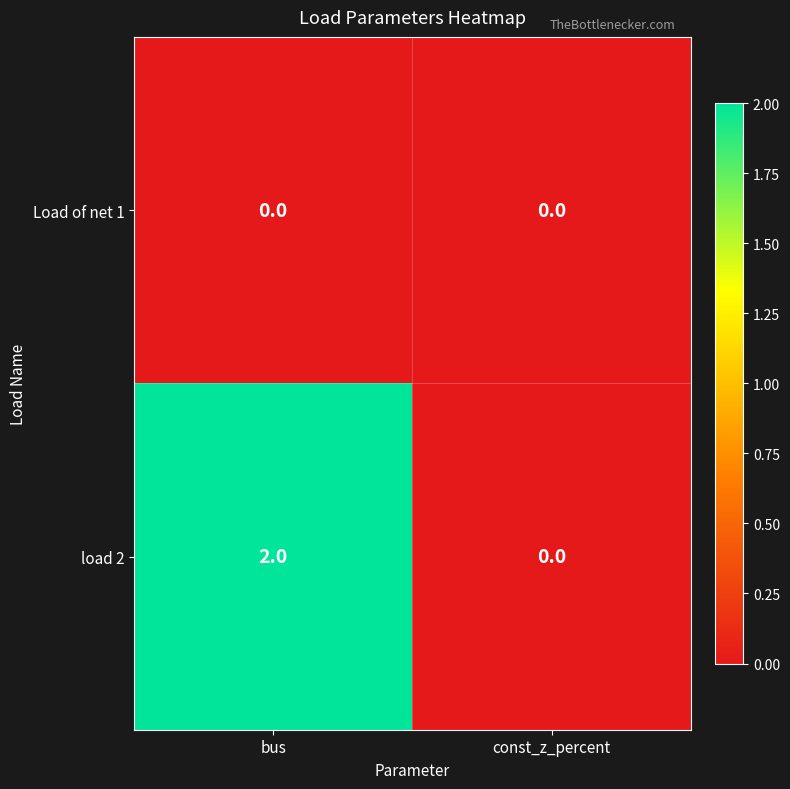

At which category does the chart reach its peak across all series?

bus